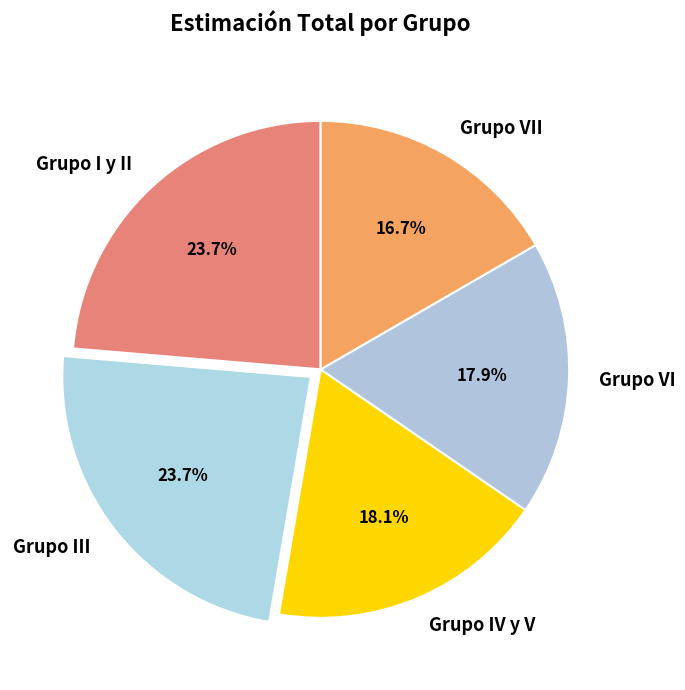

Which category has the smallest portion of the pie?

Grupo VII